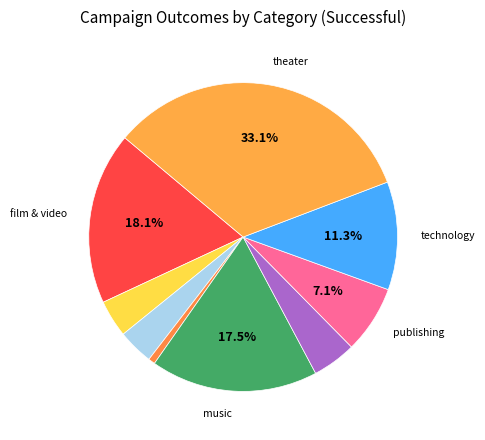

Count the number of slices in the pie.

9